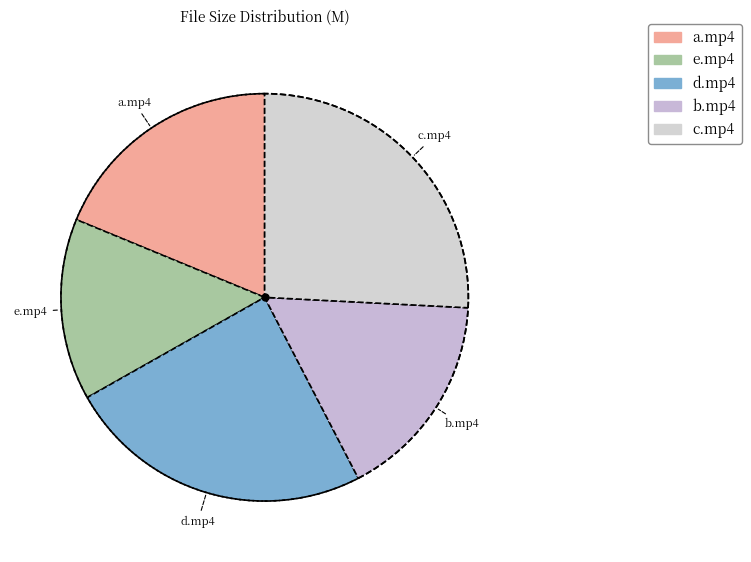

What is the smallest slice in the pie chart?

e.mp4